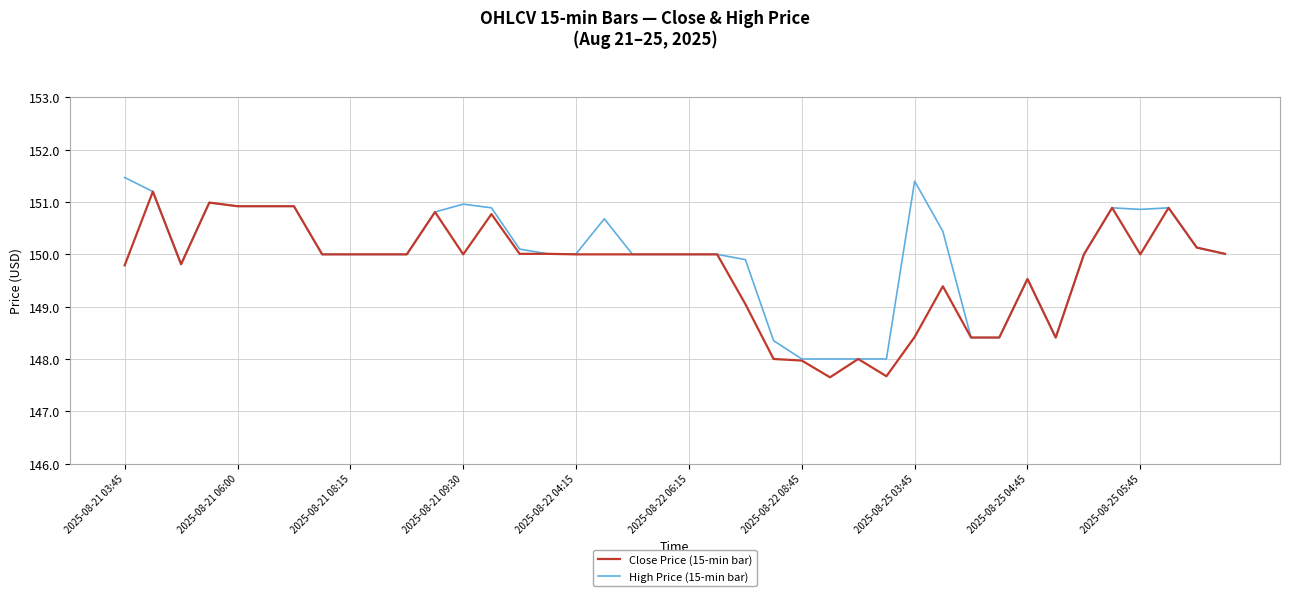

What is the minimum value for Close Price (15-min bar)?

147.6